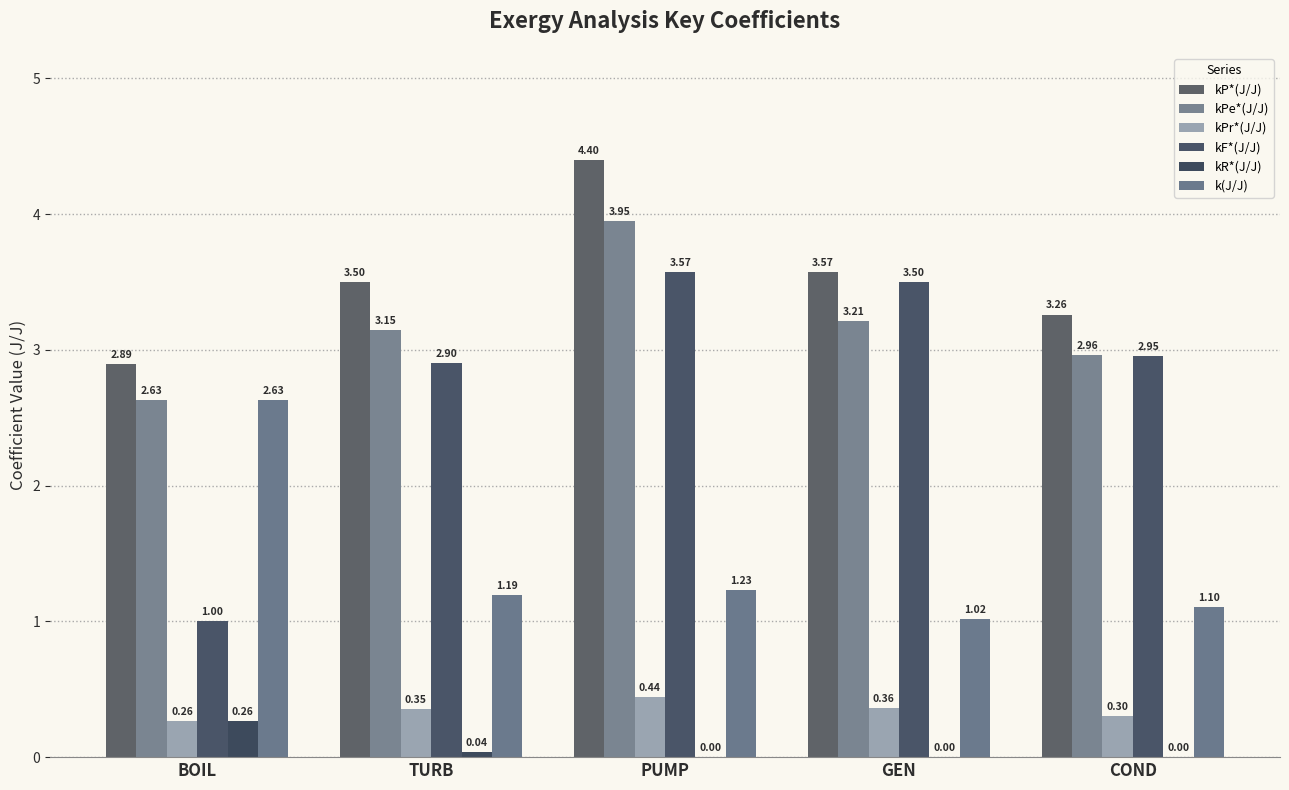

At which label does kPe*(J/J) first exceed 3?

TURB